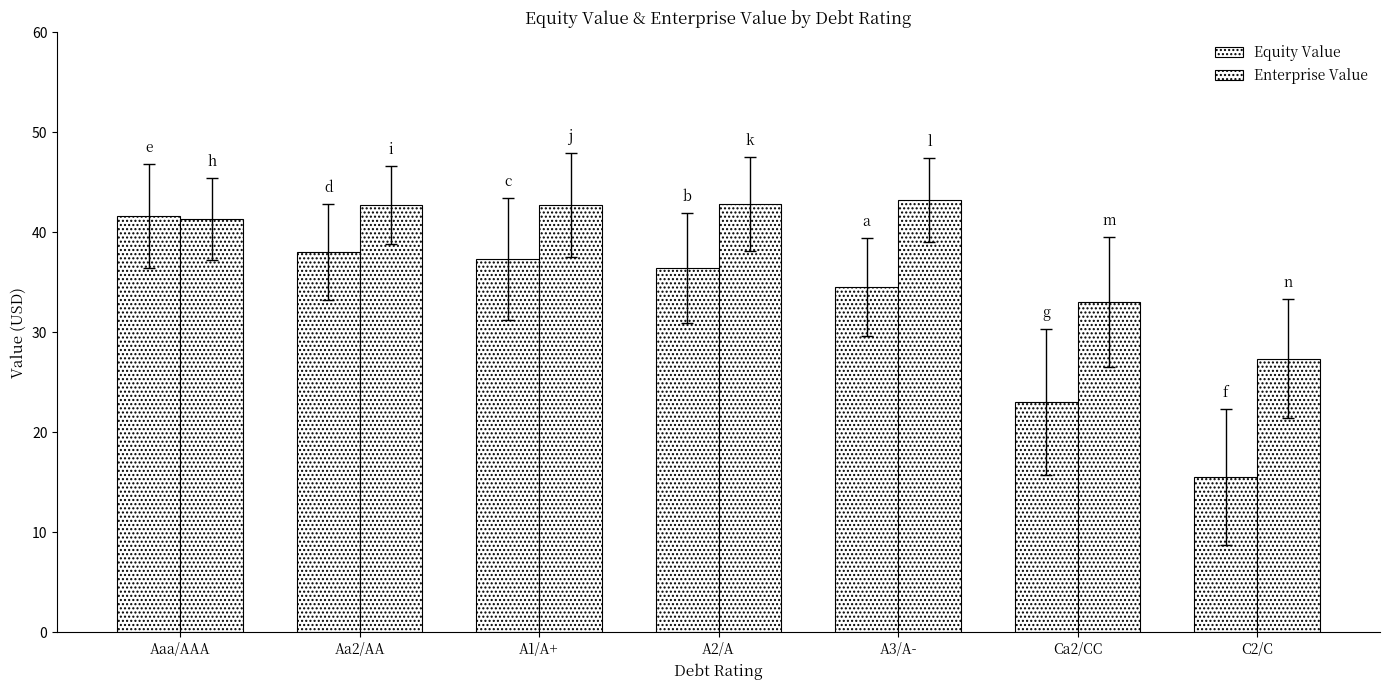

How many groups of bars are there?

7